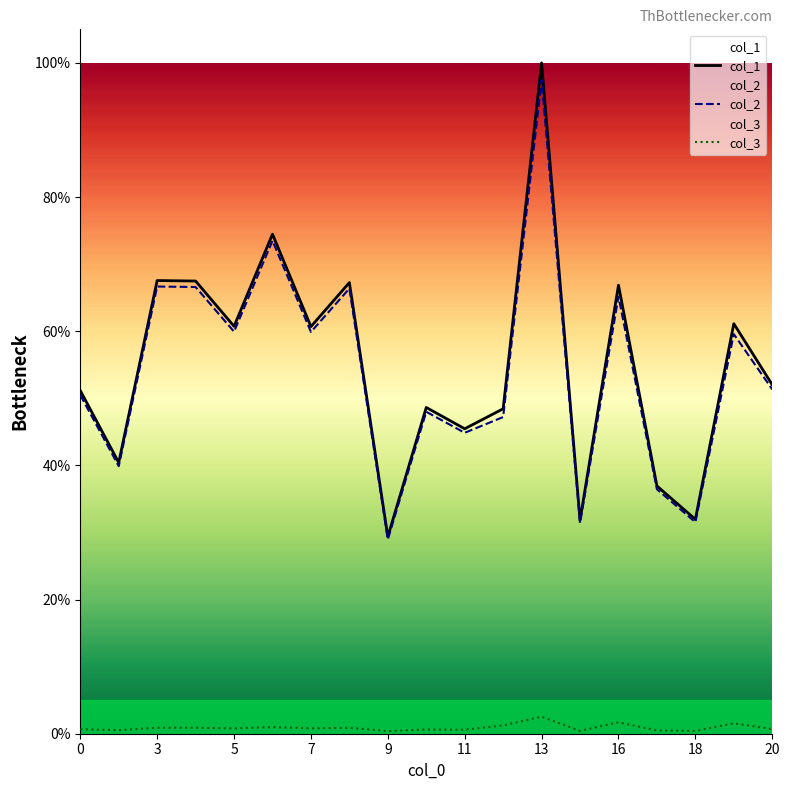

Which series has the widest spread of values?

col_1